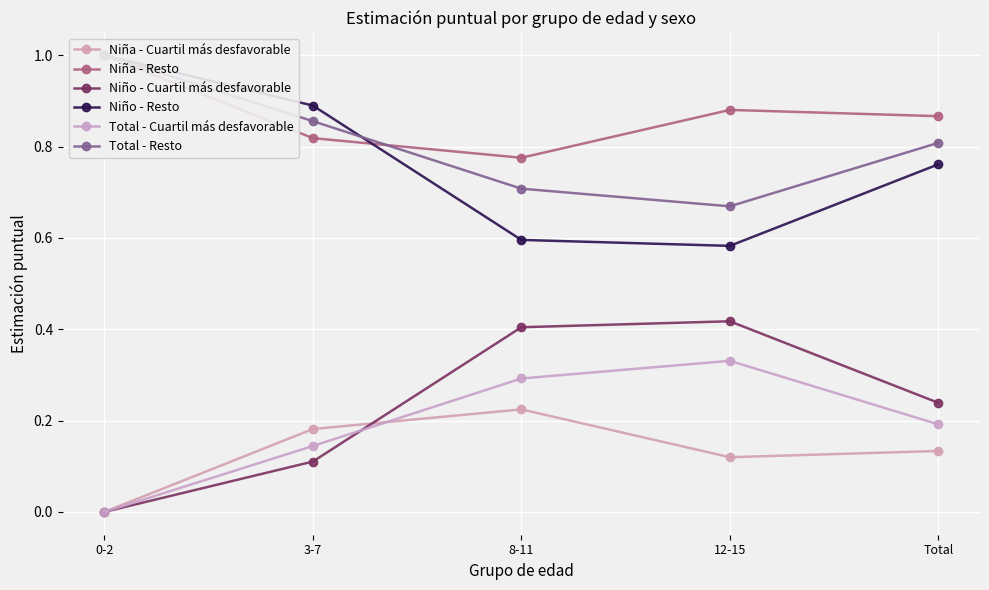

Is it true that Niña - Resto equals 0.9 at Total?

True